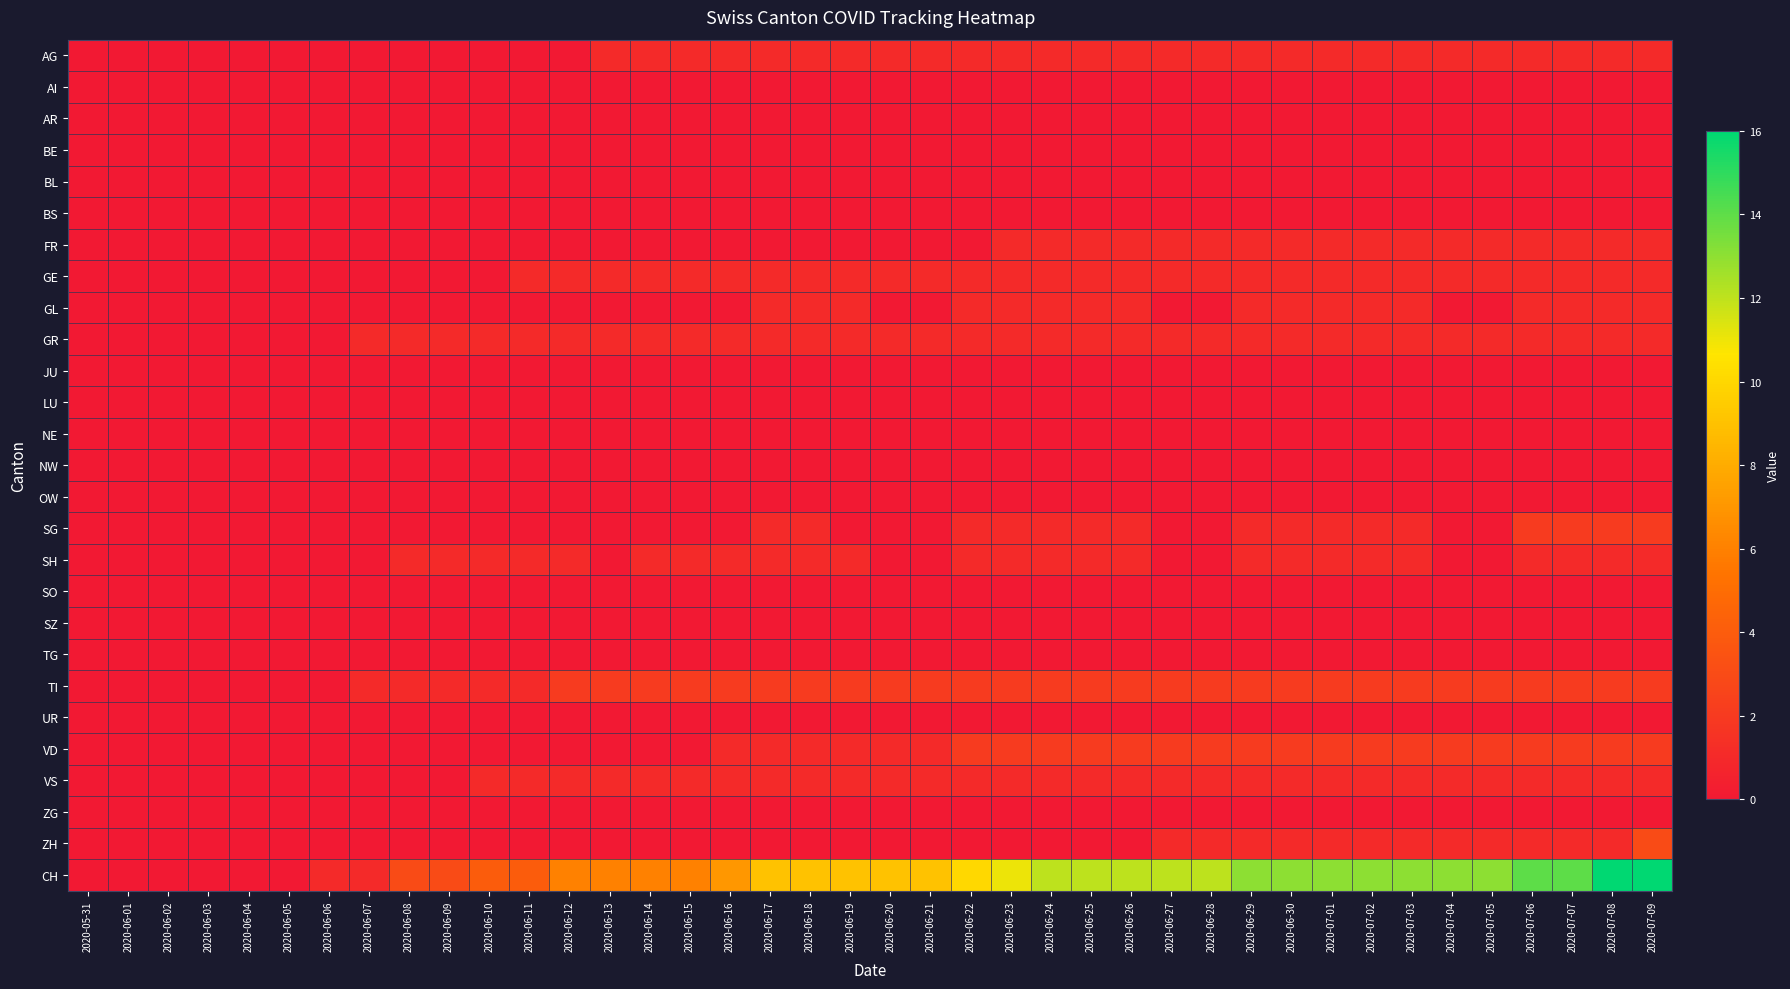

Reading left to right, list all the values displayed in this chart.

AG: 2020-05-31=0	2020-06-01=0	2020-06-02=0	2020-06-03=0	2020-06-04=0	2020-06-05=0	2020-06-06=0	2020-06-07=0	2020-06-08=0	2020-06-09=0	2020-06-10=0	2020-06-11=0	2020-06-12=0	2020-06-13=1	2020-06-14=1	2020-06-15=1	2020-06-16=1	2020-06-17=1	2020-06-18=1	2020-06-19=1	2020-06-20=1	2020-06-21=1	2020-06-22=1	2020-06-23=1	2020-06-24=1	2020-06-25=1	2020-06-26=1	2020-06-27=1	2020-06-28=1	2020-06-29=1	2020-06-30=1	2020-07-01=1	2020-07-02=1	2020-07-03=1	2020-07-04=1	2020-07-05=1	2020-07-06=1	2020-07-07=1	2020-07-08=1	2020-07-09=1
AI: 2020-05-31=0	2020-06-01=0	2020-06-02=0	2020-06-03=0	2020-06-04=0	2020-06-05=0	2020-06-06=0	2020-06-07=0	2020-06-08=0	2020-06-09=0	2020-06-10=0	2020-06-11=0	2020-06-12=0	2020-06-13=0	2020-06-14=0	2020-06-15=0	2020-06-16=0	2020-06-17=0	2020-06-18=0	2020-06-19=0	2020-06-20=0	2020-06-21=0	2020-06-22=0	2020-06-23=0	2020-06-24=0	2020-06-25=0	2020-06-26=0	2020-06-27=0	2020-06-28=0	2020-06-29=0	2020-06-30=0	2020-07-01=0	2020-07-02=0	2020-07-03=0	2020-07-04=0	2020-07-05=0	2020-07-06=0	2020-07-07=0	2020-07-08=0	2020-07-09=0
AR: 2020-05-31=0	2020-06-01=0	2020-06-02=0	2020-06-03=0	2020-06-04=0	2020-06-05=0	2020-06-06=0	2020-06-07=0	2020-06-08=0	2020-06-09=0	2020-06-10=0	2020-06-11=0	2020-06-12=0	2020-06-13=0	2020-06-14=0	2020-06-15=0	2020-06-16=0	2020-06-17=0	2020-06-18=0	2020-06-19=0	2020-06-20=0	2020-06-21=0	2020-06-22=0	2020-06-23=0	2020-06-24=0	2020-06-25=0	2020-06-26=0	2020-06-27=0	2020-06-28=0	2020-06-29=0	2020-06-30=0	2020-07-01=0	2020-07-02=0	2020-07-03=0	2020-07-04=0	2020-07-05=0	2020-07-06=0	2020-07-07=0	2020-07-08=0	2020-07-09=0
BE: 2020-05-31=0	2020-06-01=0	2020-06-02=0	2020-06-03=0	2020-06-04=0	2020-06-05=0	2020-06-06=0	2020-06-07=0	2020-06-08=0	2020-06-09=0	2020-06-10=0	2020-06-11=0	2020-06-12=0	2020-06-13=0	2020-06-14=0	2020-06-15=0	2020-06-16=0	2020-06-17=0	2020-06-18=0	2020-06-19=0	2020-06-20=0	2020-06-21=0	2020-06-22=0	2020-06-23=0	2020-06-24=0	2020-06-25=0	2020-06-26=0	2020-06-27=0	2020-06-28=0	2020-06-29=0	2020-06-30=0	2020-07-01=0	2020-07-02=0	2020-07-03=0	2020-07-04=0	2020-07-05=0	2020-07-06=0	2020-07-07=0	2020-07-08=0	2020-07-09=0
BL: 2020-05-31=0	2020-06-01=0	2020-06-02=0	2020-06-03=0	2020-06-04=0	2020-06-05=0	2020-06-06=0	2020-06-07=0	2020-06-08=0	2020-06-09=0	2020-06-10=0	2020-06-11=0	2020-06-12=0	2020-06-13=0	2020-06-14=0	2020-06-15=0	2020-06-16=0	2020-06-17=0	2020-06-18=0	2020-06-19=0	2020-06-20=0	2020-06-21=0	2020-06-22=0	2020-06-23=0	2020-06-24=0	2020-06-25=0	2020-06-26=0	2020-06-27=0	2020-06-28=0	2020-06-29=0	2020-06-30=0	2020-07-01=0	2020-07-02=0	2020-07-03=0	2020-07-04=0	2020-07-05=0	2020-07-06=0	2020-07-07=0	2020-07-08=0	2020-07-09=0
BS: 2020-05-31=0	2020-06-01=0	2020-06-02=0	2020-06-03=0	2020-06-04=0	2020-06-05=0	2020-06-06=0	2020-06-07=0	2020-06-08=0	2020-06-09=0	2020-06-10=0	2020-06-11=0	2020-06-12=0	2020-06-13=0	2020-06-14=0	2020-06-15=0	2020-06-16=0	2020-06-17=0	2020-06-18=0	2020-06-19=0	2020-06-20=0	2020-06-21=0	2020-06-22=0	2020-06-23=0	2020-06-24=0	2020-06-25=0	2020-06-26=0	2020-06-27=0	2020-06-28=0	2020-06-29=0	2020-06-30=0	2020-07-01=0	2020-07-02=0	2020-07-03=0	2020-07-04=0	2020-07-05=0	2020-07-06=0	2020-07-07=0	2020-07-08=0	2020-07-09=0
FR: 2020-05-31=0	2020-06-01=0	2020-06-02=0	2020-06-03=0	2020-06-04=0	2020-06-05=0	2020-06-06=0	2020-06-07=0	2020-06-08=0	2020-06-09=0	2020-06-10=0	2020-06-11=0	2020-06-12=0	2020-06-13=0	2020-06-14=0	2020-06-15=0	2020-06-16=0	2020-06-17=0	2020-06-18=0	2020-06-19=0	2020-06-20=0	2020-06-21=0	2020-06-22=0	2020-06-23=1	2020-06-24=1	2020-06-25=1	2020-06-26=1	2020-06-27=1	2020-06-28=1	2020-06-29=1	2020-06-30=1	2020-07-01=1	2020-07-02=1	2020-07-03=1	2020-07-04=1	2020-07-05=1	2020-07-06=1	2020-07-07=1	2020-07-08=1	2020-07-09=1
GE: 2020-05-31=0	2020-06-01=0	2020-06-02=0	2020-06-03=0	2020-06-04=0	2020-06-05=0	2020-06-06=0	2020-06-07=0	2020-06-08=0	2020-06-09=0	2020-06-10=0	2020-06-11=1	2020-06-12=1	2020-06-13=1	2020-06-14=1	2020-06-15=1	2020-06-16=1	2020-06-17=1	2020-06-18=1	2020-06-19=1	2020-06-20=1	2020-06-21=1	2020-06-22=1	2020-06-23=1	2020-06-24=1	2020-06-25=1	2020-06-26=1	2020-06-27=1	2020-06-28=1	2020-06-29=1	2020-06-30=1	2020-07-01=1	2020-07-02=1	2020-07-03=1	2020-07-04=1	2020-07-05=1	2020-07-06=1	2020-07-07=1	2020-07-08=1	2020-07-09=1
GL: 2020-05-31=0	2020-06-01=0	2020-06-02=0	2020-06-03=0	2020-06-04=0	2020-06-05=0	2020-06-06=0	2020-06-07=0	2020-06-08=0	2020-06-09=0	2020-06-10=0	2020-06-11=0	2020-06-12=0	2020-06-13=0	2020-06-14=0	2020-06-15=0	2020-06-16=0	2020-06-17=1	2020-06-18=1	2020-06-19=1	2020-06-20=0	2020-06-21=0	2020-06-22=1	2020-06-23=1	2020-06-24=1	2020-06-25=1	2020-06-26=1	2020-06-27=0	2020-06-28=0	2020-06-29=1	2020-06-30=1	2020-07-01=1	2020-07-02=1	2020-07-03=1	2020-07-04=0	2020-07-05=0	2020-07-06=1	2020-07-07=1	2020-07-08=1	2020-07-09=1
GR: 2020-05-31=0	2020-06-01=0	2020-06-02=0	2020-06-03=0	2020-06-04=0	2020-06-05=0	2020-06-06=0	2020-06-07=1	2020-06-08=1	2020-06-09=1	2020-06-10=1	2020-06-11=1	2020-06-12=1	2020-06-13=1	2020-06-14=1	2020-06-15=1	2020-06-16=1	2020-06-17=1	2020-06-18=1	2020-06-19=1	2020-06-20=1	2020-06-21=1	2020-06-22=1	2020-06-23=1	2020-06-24=1	2020-06-25=1	2020-06-26=1	2020-06-27=1	2020-06-28=1	2020-06-29=1	2020-06-30=1	2020-07-01=1	2020-07-02=1	2020-07-03=1	2020-07-04=1	2020-07-05=1	2020-07-06=1	2020-07-07=1	2020-07-08=1	2020-07-09=1
JU: 2020-05-31=0	2020-06-01=0	2020-06-02=0	2020-06-03=0	2020-06-04=0	2020-06-05=0	2020-06-06=0	2020-06-07=0	2020-06-08=0	2020-06-09=0	2020-06-10=0	2020-06-11=0	2020-06-12=0	2020-06-13=0	2020-06-14=0	2020-06-15=0	2020-06-16=0	2020-06-17=0	2020-06-18=0	2020-06-19=0	2020-06-20=0	2020-06-21=0	2020-06-22=0	2020-06-23=0	2020-06-24=0	2020-06-25=0	2020-06-26=0	2020-06-27=0	2020-06-28=0	2020-06-29=0	2020-06-30=0	2020-07-01=0	2020-07-02=0	2020-07-03=0	2020-07-04=0	2020-07-05=0	2020-07-06=0	2020-07-07=0	2020-07-08=0	2020-07-09=0
LU: 2020-05-31=0	2020-06-01=0	2020-06-02=0	2020-06-03=0	2020-06-04=0	2020-06-05=0	2020-06-06=0	2020-06-07=0	2020-06-08=0	2020-06-09=0	2020-06-10=0	2020-06-11=0	2020-06-12=0	2020-06-13=0	2020-06-14=0	2020-06-15=0	2020-06-16=0	2020-06-17=0	2020-06-18=0	2020-06-19=0	2020-06-20=0	2020-06-21=0	2020-06-22=0	2020-06-23=0	2020-06-24=0	2020-06-25=0	2020-06-26=0	2020-06-27=0	2020-06-28=0	2020-06-29=0	2020-06-30=0	2020-07-01=0	2020-07-02=0	2020-07-03=0	2020-07-04=0	2020-07-05=0	2020-07-06=0	2020-07-07=0	2020-07-08=0	2020-07-09=0
NE: 2020-05-31=0	2020-06-01=0	2020-06-02=0	2020-06-03=0	2020-06-04=0	2020-06-05=0	2020-06-06=0	2020-06-07=0	2020-06-08=0	2020-06-09=0	2020-06-10=0	2020-06-11=0	2020-06-12=0	2020-06-13=0	2020-06-14=0	2020-06-15=0	2020-06-16=0	2020-06-17=0	2020-06-18=0	2020-06-19=0	2020-06-20=0	2020-06-21=0	2020-06-22=0	2020-06-23=0	2020-06-24=0	2020-06-25=0	2020-06-26=0	2020-06-27=0	2020-06-28=0	2020-06-29=0	2020-06-30=0	2020-07-01=0	2020-07-02=0	2020-07-03=0	2020-07-04=0	2020-07-05=0	2020-07-06=0	2020-07-07=0	2020-07-08=0	2020-07-09=0
NW: 2020-05-31=0	2020-06-01=0	2020-06-02=0	2020-06-03=0	2020-06-04=0	2020-06-05=0	2020-06-06=0	2020-06-07=0	2020-06-08=0	2020-06-09=0	2020-06-10=0	2020-06-11=0	2020-06-12=0	2020-06-13=0	2020-06-14=0	2020-06-15=0	2020-06-16=0	2020-06-17=0	2020-06-18=0	2020-06-19=0	2020-06-20=0	2020-06-21=0	2020-06-22=0	2020-06-23=0	2020-06-24=0	2020-06-25=0	2020-06-26=0	2020-06-27=0	2020-06-28=0	2020-06-29=0	2020-06-30=0	2020-07-01=0	2020-07-02=0	2020-07-03=0	2020-07-04=0	2020-07-05=0	2020-07-06=0	2020-07-07=0	2020-07-08=0	2020-07-09=0
OW: 2020-05-31=0	2020-06-01=0	2020-06-02=0	2020-06-03=0	2020-06-04=0	2020-06-05=0	2020-06-06=0	2020-06-07=0	2020-06-08=0	2020-06-09=0	2020-06-10=0	2020-06-11=0	2020-06-12=0	2020-06-13=0	2020-06-14=0	2020-06-15=0	2020-06-16=0	2020-06-17=0	2020-06-18=0	2020-06-19=0	2020-06-20=0	2020-06-21=0	2020-06-22=0	2020-06-23=0	2020-06-24=0	2020-06-25=0	2020-06-26=0	2020-06-27=0	2020-06-28=0	2020-06-29=0	2020-06-30=0	2020-07-01=0	2020-07-02=0	2020-07-03=0	2020-07-04=0	2020-07-05=0	2020-07-06=0	2020-07-07=0	2020-07-08=0	2020-07-09=0
SG: 2020-05-31=0	2020-06-01=0	2020-06-02=0	2020-06-03=0	2020-06-04=0	2020-06-05=0	2020-06-06=0	2020-06-07=0	2020-06-08=0	2020-06-09=0	2020-06-10=0	2020-06-11=0	2020-06-12=0	2020-06-13=0	2020-06-14=0	2020-06-15=0	2020-06-16=0	2020-06-17=1	2020-06-18=1	2020-06-19=0	2020-06-20=0	2020-06-21=0	2020-06-22=1	2020-06-23=1	2020-06-24=1	2020-06-25=1	2020-06-26=1	2020-06-27=0	2020-06-28=0	2020-06-29=1	2020-06-30=1	2020-07-01=1	2020-07-02=1	2020-07-03=1	2020-07-04=0	2020-07-05=0	2020-07-06=2	2020-07-07=2	2020-07-08=2	2020-07-09=2
SH: 2020-05-31=0	2020-06-01=0	2020-06-02=0	2020-06-03=0	2020-06-04=0	2020-06-05=0	2020-06-06=0	2020-06-07=0	2020-06-08=1	2020-06-09=1	2020-06-10=1	2020-06-11=1	2020-06-12=1	2020-06-13=0	2020-06-14=1	2020-06-15=1	2020-06-16=1	2020-06-17=1	2020-06-18=1	2020-06-19=1	2020-06-20=0	2020-06-21=0	2020-06-22=1	2020-06-23=1	2020-06-24=1	2020-06-25=1	2020-06-26=1	2020-06-27=0	2020-06-28=0	2020-06-29=1	2020-06-30=1	2020-07-01=1	2020-07-02=1	2020-07-03=1	2020-07-04=0	2020-07-05=0	2020-07-06=1	2020-07-07=1	2020-07-08=1	2020-07-09=1
SO: 2020-05-31=0	2020-06-01=0	2020-06-02=0	2020-06-03=0	2020-06-04=0	2020-06-05=0	2020-06-06=0	2020-06-07=0	2020-06-08=0	2020-06-09=0	2020-06-10=0	2020-06-11=0	2020-06-12=0	2020-06-13=0	2020-06-14=0	2020-06-15=0	2020-06-16=0	2020-06-17=0	2020-06-18=0	2020-06-19=0	2020-06-20=0	2020-06-21=0	2020-06-22=0	2020-06-23=0	2020-06-24=0	2020-06-25=0	2020-06-26=0	2020-06-27=0	2020-06-28=0	2020-06-29=0	2020-06-30=0	2020-07-01=0	2020-07-02=0	2020-07-03=0	2020-07-04=0	2020-07-05=0	2020-07-06=0	2020-07-07=0	2020-07-08=0	2020-07-09=0
SZ: 2020-05-31=0	2020-06-01=0	2020-06-02=0	2020-06-03=0	2020-06-04=0	2020-06-05=0	2020-06-06=0	2020-06-07=0	2020-06-08=0	2020-06-09=0	2020-06-10=0	2020-06-11=0	2020-06-12=0	2020-06-13=0	2020-06-14=0	2020-06-15=0	2020-06-16=0	2020-06-17=0	2020-06-18=0	2020-06-19=0	2020-06-20=0	2020-06-21=0	2020-06-22=0	2020-06-23=0	2020-06-24=0	2020-06-25=0	2020-06-26=0	2020-06-27=0	2020-06-28=0	2020-06-29=0	2020-06-30=0	2020-07-01=0	2020-07-02=0	2020-07-03=0	2020-07-04=0	2020-07-05=0	2020-07-06=0	2020-07-07=0	2020-07-08=0	2020-07-09=0
TG: 2020-05-31=0	2020-06-01=0	2020-06-02=0	2020-06-03=0	2020-06-04=0	2020-06-05=0	2020-06-06=0	2020-06-07=0	2020-06-08=0	2020-06-09=0	2020-06-10=0	2020-06-11=0	2020-06-12=0	2020-06-13=0	2020-06-14=0	2020-06-15=0	2020-06-16=0	2020-06-17=0	2020-06-18=0	2020-06-19=0	2020-06-20=0	2020-06-21=0	2020-06-22=0	2020-06-23=0	2020-06-24=0	2020-06-25=0	2020-06-26=0	2020-06-27=0	2020-06-28=0	2020-06-29=0	2020-06-30=0	2020-07-01=0	2020-07-02=0	2020-07-03=0	2020-07-04=0	2020-07-05=0	2020-07-06=0	2020-07-07=0	2020-07-08=0	2020-07-09=0
TI: 2020-05-31=0	2020-06-01=0	2020-06-02=0	2020-06-03=0	2020-06-04=0	2020-06-05=0	2020-06-06=0	2020-06-07=1	2020-06-08=1	2020-06-09=1	2020-06-10=1	2020-06-11=1	2020-06-12=2	2020-06-13=2	2020-06-14=2	2020-06-15=2	2020-06-16=2	2020-06-17=2	2020-06-18=2	2020-06-19=2	2020-06-20=2	2020-06-21=2	2020-06-22=2	2020-06-23=2	2020-06-24=2	2020-06-25=2	2020-06-26=2	2020-06-27=2	2020-06-28=2	2020-06-29=2	2020-06-30=2	2020-07-01=2	2020-07-02=2	2020-07-03=2	2020-07-04=2	2020-07-05=2	2020-07-06=2	2020-07-07=2	2020-07-08=2	2020-07-09=2
UR: 2020-05-31=0	2020-06-01=0	2020-06-02=0	2020-06-03=0	2020-06-04=0	2020-06-05=0	2020-06-06=0	2020-06-07=0	2020-06-08=0	2020-06-09=0	2020-06-10=0	2020-06-11=0	2020-06-12=0	2020-06-13=0	2020-06-14=0	2020-06-15=0	2020-06-16=0	2020-06-17=0	2020-06-18=0	2020-06-19=0	2020-06-20=0	2020-06-21=0	2020-06-22=0	2020-06-23=0	2020-06-24=0	2020-06-25=0	2020-06-26=0	2020-06-27=0	2020-06-28=0	2020-06-29=0	2020-06-30=0	2020-07-01=0	2020-07-02=0	2020-07-03=0	2020-07-04=0	2020-07-05=0	2020-07-06=0	2020-07-07=0	2020-07-08=0	2020-07-09=0
VD: 2020-05-31=0	2020-06-01=0	2020-06-02=0	2020-06-03=0	2020-06-04=0	2020-06-05=0	2020-06-06=0	2020-06-07=0	2020-06-08=0	2020-06-09=0	2020-06-10=0	2020-06-11=0	2020-06-12=0	2020-06-13=0	2020-06-14=0	2020-06-15=0	2020-06-16=1	2020-06-17=1	2020-06-18=1	2020-06-19=1	2020-06-20=1	2020-06-21=1	2020-06-22=2	2020-06-23=2	2020-06-24=2	2020-06-25=2	2020-06-26=2	2020-06-27=2	2020-06-28=2	2020-06-29=2	2020-06-30=2	2020-07-01=2	2020-07-02=2	2020-07-03=2	2020-07-04=2	2020-07-05=2	2020-07-06=2	2020-07-07=2	2020-07-08=2	2020-07-09=2
VS: 2020-05-31=0	2020-06-01=0	2020-06-02=0	2020-06-03=0	2020-06-04=0	2020-06-05=0	2020-06-06=0	2020-06-07=0	2020-06-08=0	2020-06-09=0	2020-06-10=1	2020-06-11=1	2020-06-12=1	2020-06-13=1	2020-06-14=1	2020-06-15=1	2020-06-16=1	2020-06-17=1	2020-06-18=1	2020-06-19=1	2020-06-20=1	2020-06-21=1	2020-06-22=1	2020-06-23=1	2020-06-24=1	2020-06-25=1	2020-06-26=1	2020-06-27=1	2020-06-28=1	2020-06-29=1	2020-06-30=1	2020-07-01=1	2020-07-02=1	2020-07-03=1	2020-07-04=1	2020-07-05=1	2020-07-06=1	2020-07-07=1	2020-07-08=1	2020-07-09=1
ZG: 2020-05-31=0	2020-06-01=0	2020-06-02=0	2020-06-03=0	2020-06-04=0	2020-06-05=0	2020-06-06=0	2020-06-07=0	2020-06-08=0	2020-06-09=0	2020-06-10=0	2020-06-11=0	2020-06-12=0	2020-06-13=0	2020-06-14=0	2020-06-15=0	2020-06-16=0	2020-06-17=0	2020-06-18=0	2020-06-19=0	2020-06-20=0	2020-06-21=0	2020-06-22=0	2020-06-23=0	2020-06-24=0	2020-06-25=0	2020-06-26=0	2020-06-27=0	2020-06-28=0	2020-06-29=0	2020-06-30=0	2020-07-01=0	2020-07-02=0	2020-07-03=0	2020-07-04=0	2020-07-05=0	2020-07-06=0	2020-07-07=0	2020-07-08=0	2020-07-09=0
ZH: 2020-05-31=0	2020-06-01=0	2020-06-02=0	2020-06-03=0	2020-06-04=0	2020-06-05=0	2020-06-06=0	2020-06-07=0	2020-06-08=0	2020-06-09=0	2020-06-10=0	2020-06-11=0	2020-06-12=0	2020-06-13=0	2020-06-14=0	2020-06-15=0	2020-06-16=0	2020-06-17=0	2020-06-18=0	2020-06-19=0	2020-06-20=0	2020-06-21=0	2020-06-22=0	2020-06-23=0	2020-06-24=0	2020-06-25=0	2020-06-26=0	2020-06-27=1	2020-06-28=1	2020-06-29=1	2020-06-30=1	2020-07-01=1	2020-07-02=1	2020-07-03=1	2020-07-04=1	2020-07-05=1	2020-07-06=1	2020-07-07=1	2020-07-08=1	2020-07-09=3
CH: 2020-05-31=0	2020-06-01=0	2020-06-02=0	2020-06-03=0	2020-06-04=0	2020-06-05=0	2020-06-06=1	2020-06-07=1	2020-06-08=3	2020-06-09=3	2020-06-10=4	2020-06-11=4	2020-06-12=6	2020-06-13=6	2020-06-14=6	2020-06-15=6	2020-06-16=7	2020-06-17=9	2020-06-18=9	2020-06-19=9	2020-06-20=9	2020-06-21=9	2020-06-22=10	2020-06-23=11	2020-06-24=12	2020-06-25=12	2020-06-26=12	2020-06-27=12	2020-06-28=12	2020-06-29=13	2020-06-30=13	2020-07-01=13	2020-07-02=13	2020-07-03=13	2020-07-04=13	2020-07-05=13	2020-07-06=14	2020-07-07=14	2020-07-08=16	2020-07-09=16